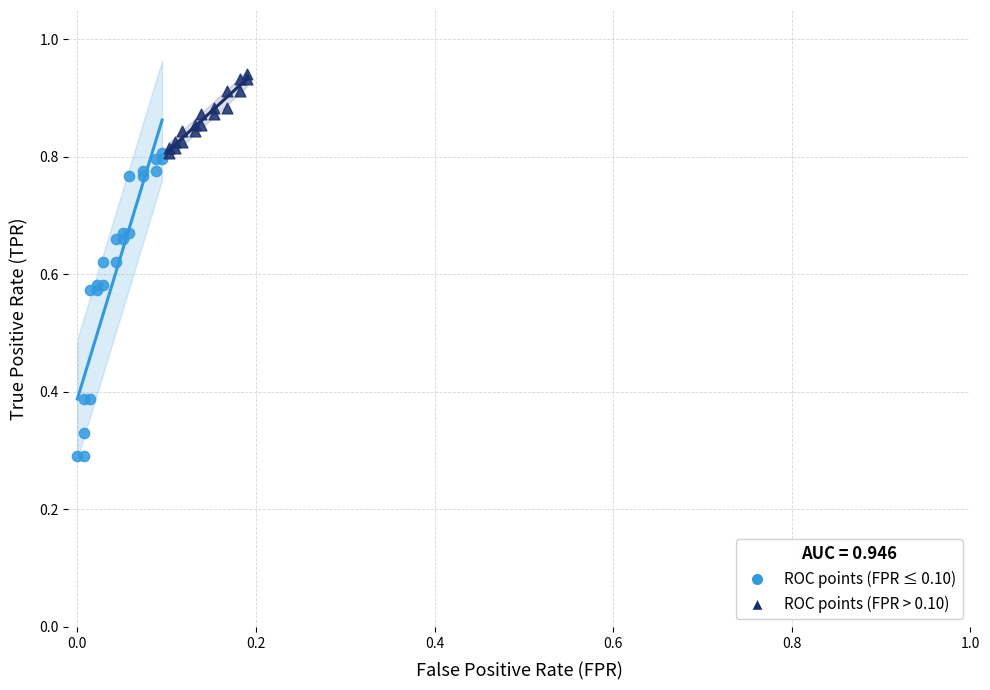

Which series has the widest spread of Y values?

ROC points (FPR ≤ 0.10)